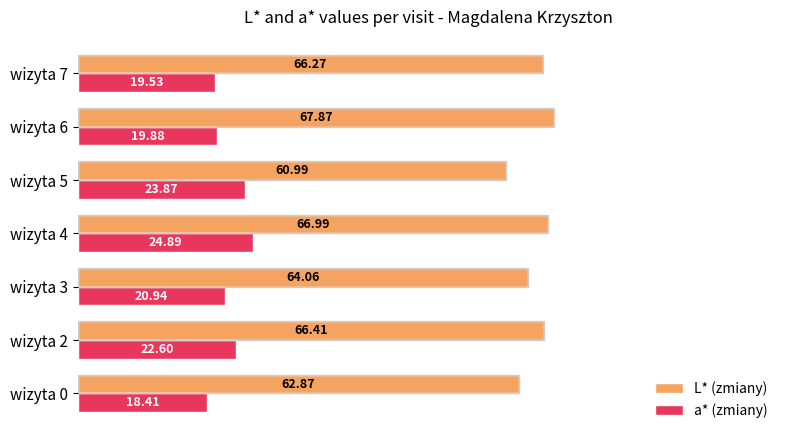

How many data points in L* (zmiany) are above 66?

4